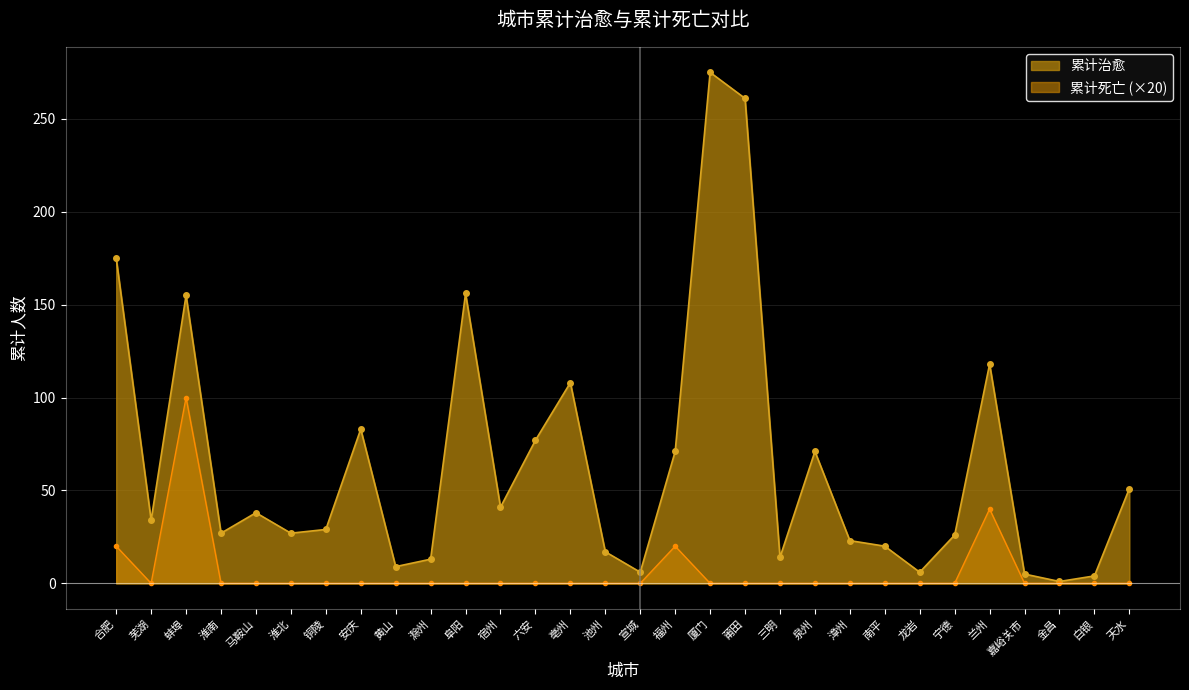

Does the chart display data point markers on the line(s)?

Yes